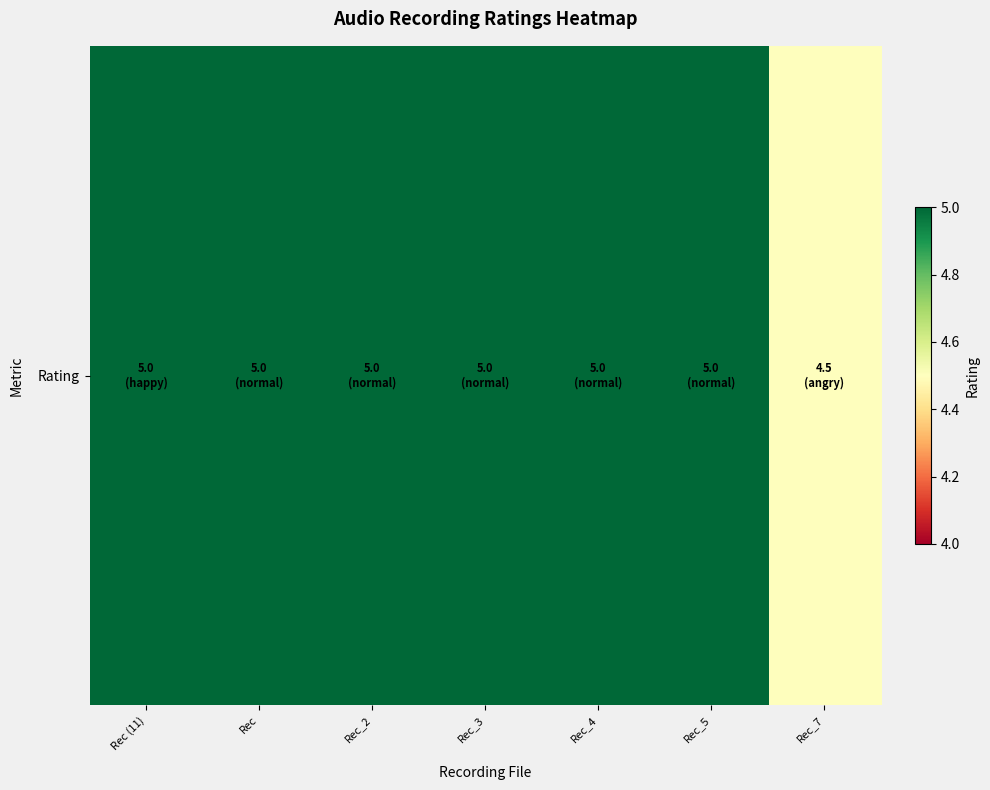

Between Rec_5 and Rec_2, which is larger?

Rec_5